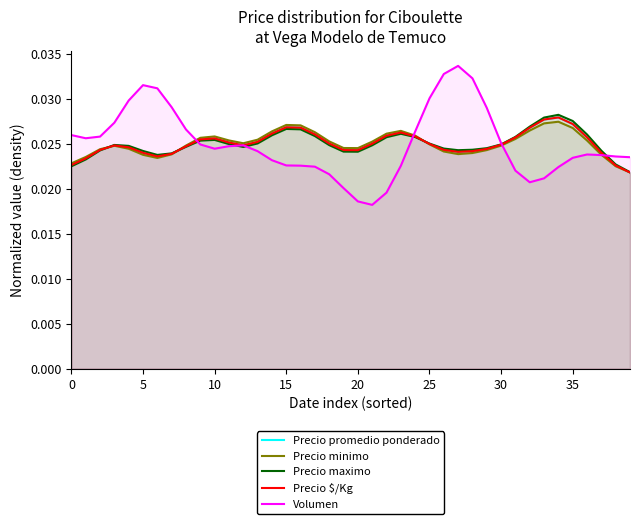

What is the sum of all Precio minimo values?

1.0